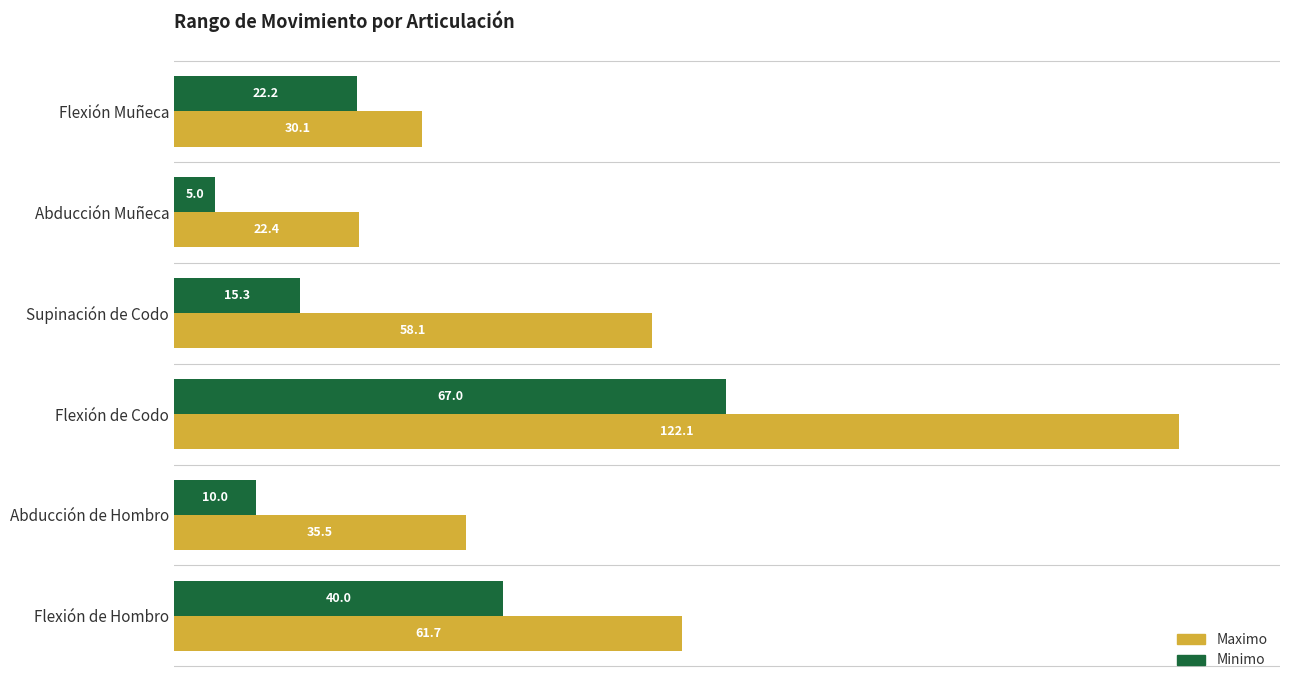

True or false: Maximo has a value of 122.1 at Flexión de Codo.

True